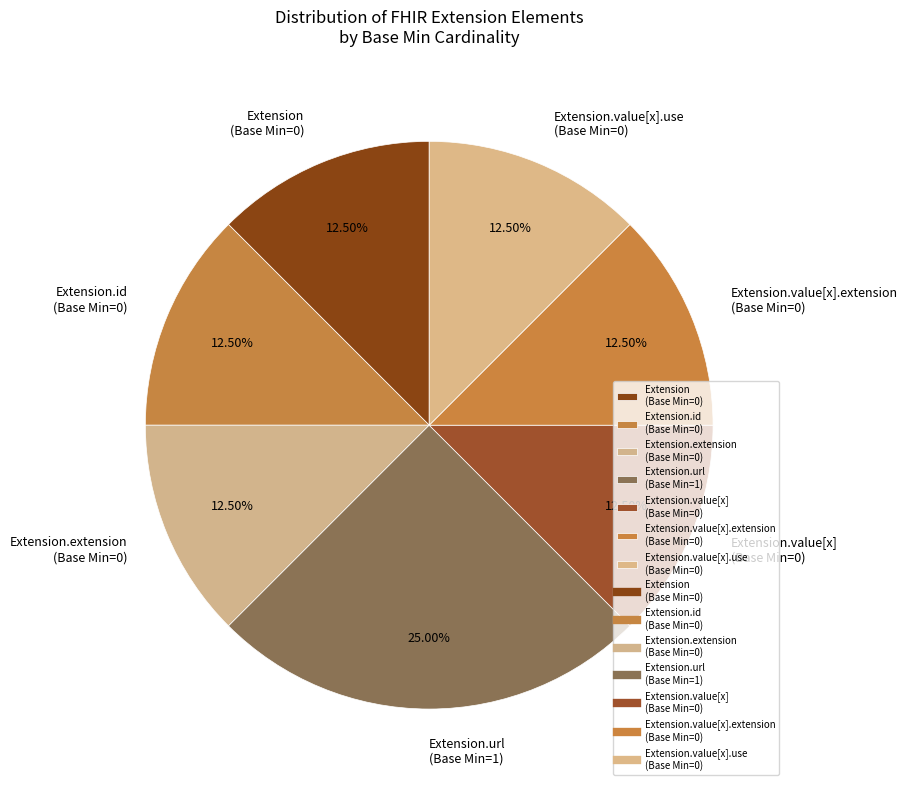

What is the ratio of the value at Extension.extension (Base Min=0) to the value at Extension.id (Base Min=0)?

1.0